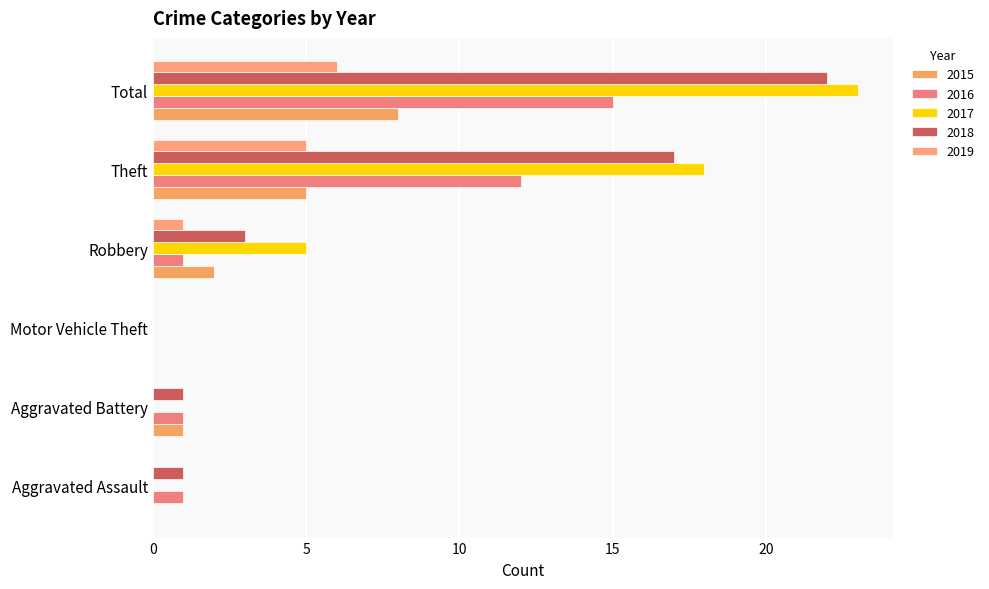

Reading right to left, what are all the values shown in this chart?

2015: 8	5	2	0	1	0
2016: 15	12	1	0	1	1
2017: 23	18	5	0	0	0
2018: 22	17	3	0	1	1
2019: 6	5	1	0	0	0